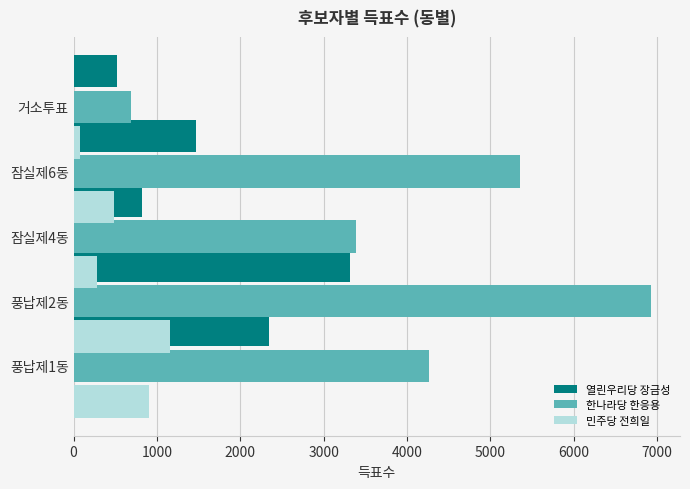

Is it true that 한나라당 한응용 equals 4259 at 풍납제1동?

True